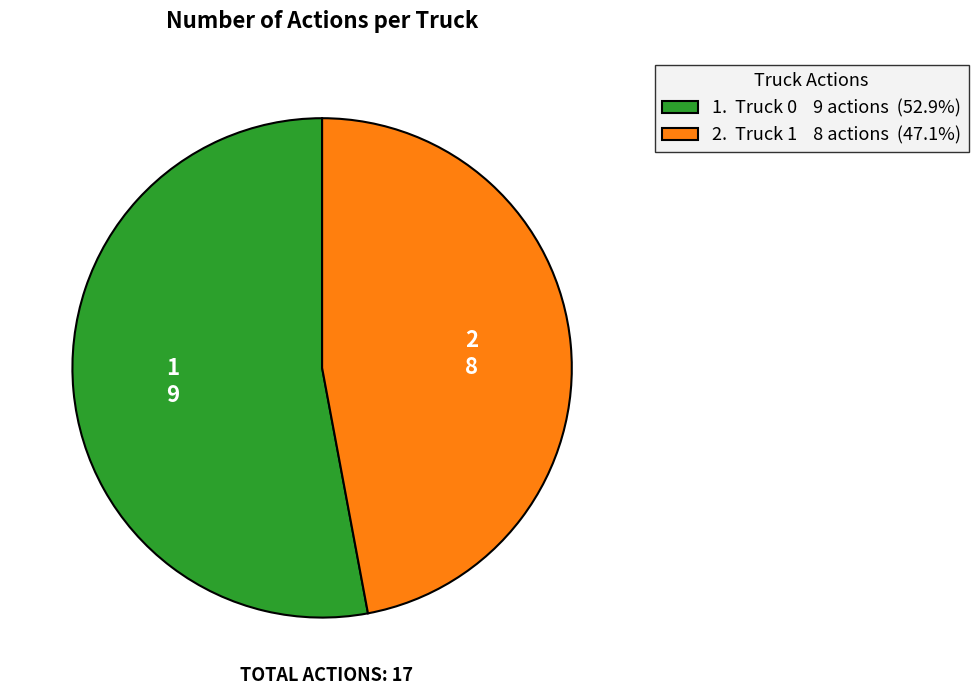

Do 2. Truck 1 8 actions (47.1%) and 1. Truck 0 9 actions (52.9%) together represent more than half of the pie?

Yes